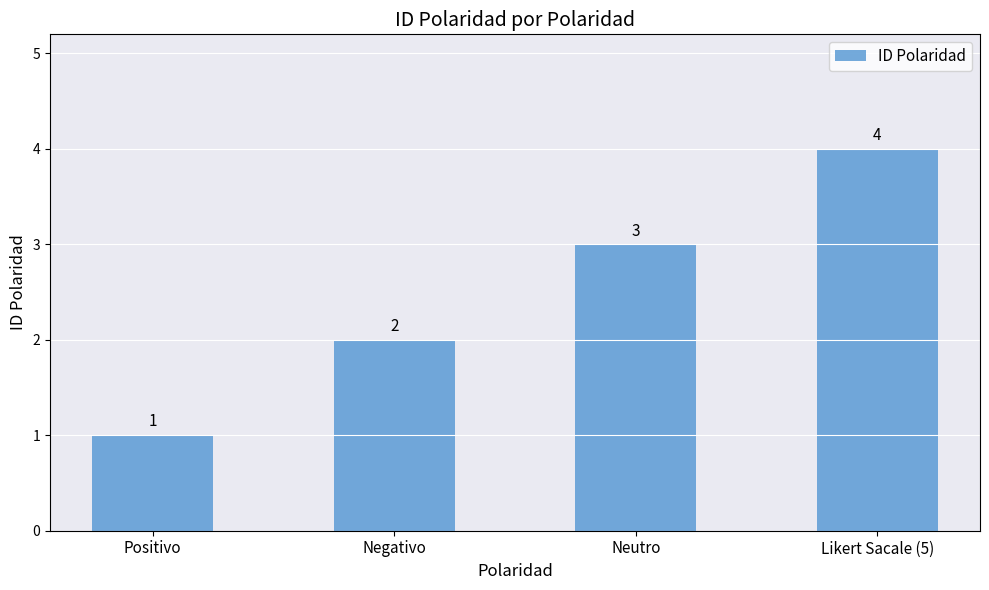

Rank the categories by value from lowest to highest.

Positivo, Negativo, Neutro, Likert Sacale (5)